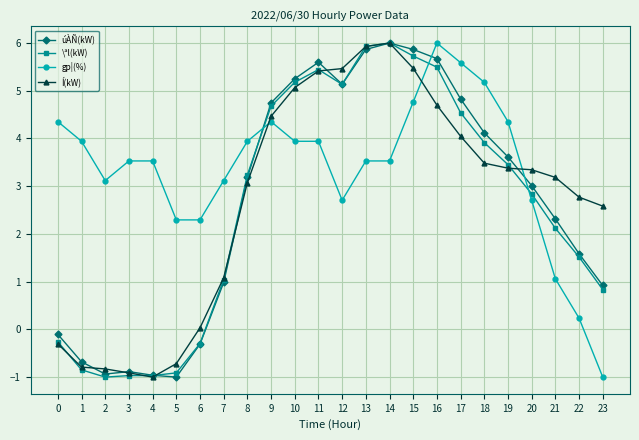

How many lines are shown in the chart?

4